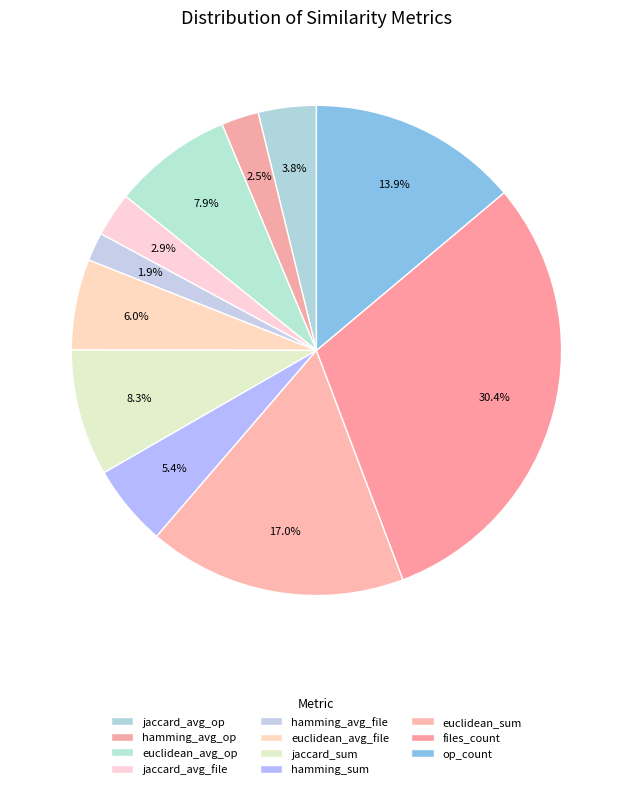

Which category has the biggest portion of the pie?

files_count